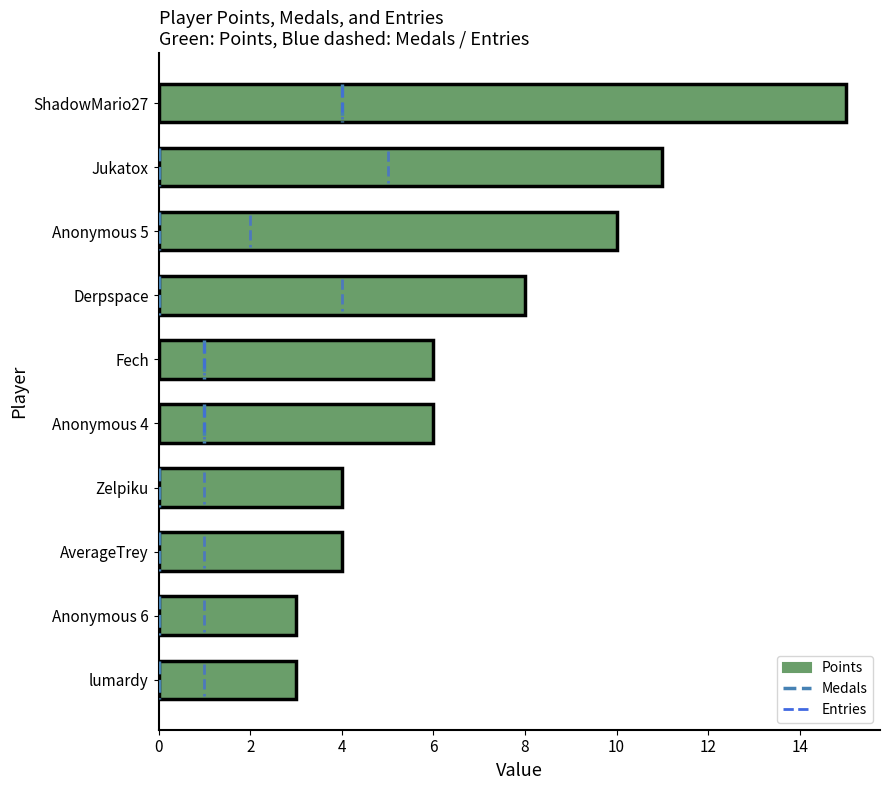

What is the difference between the second highest and second lowest values?

8